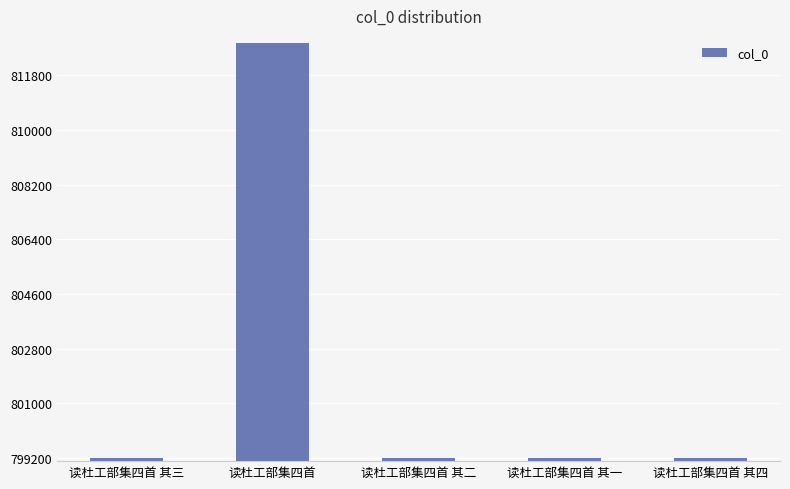

What is the smallest value displayed?

799190